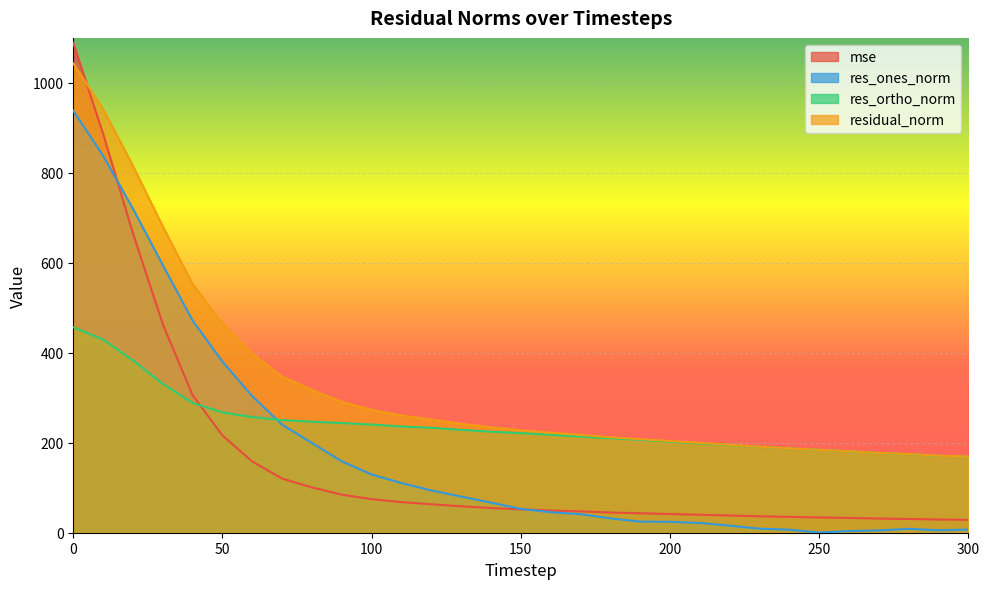

What is the sum of all res_ones_norm values?

5630.1